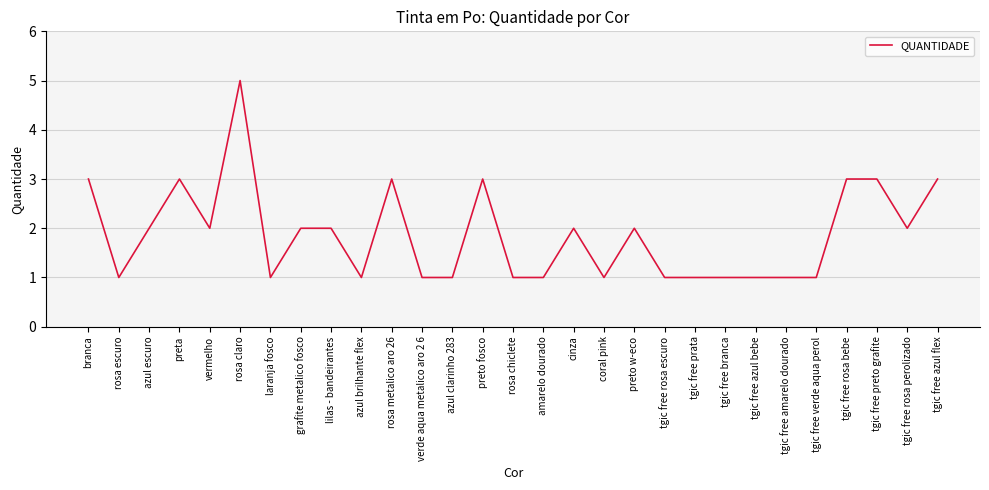

At which category does the chart reach its peak across all series?

rosa claro